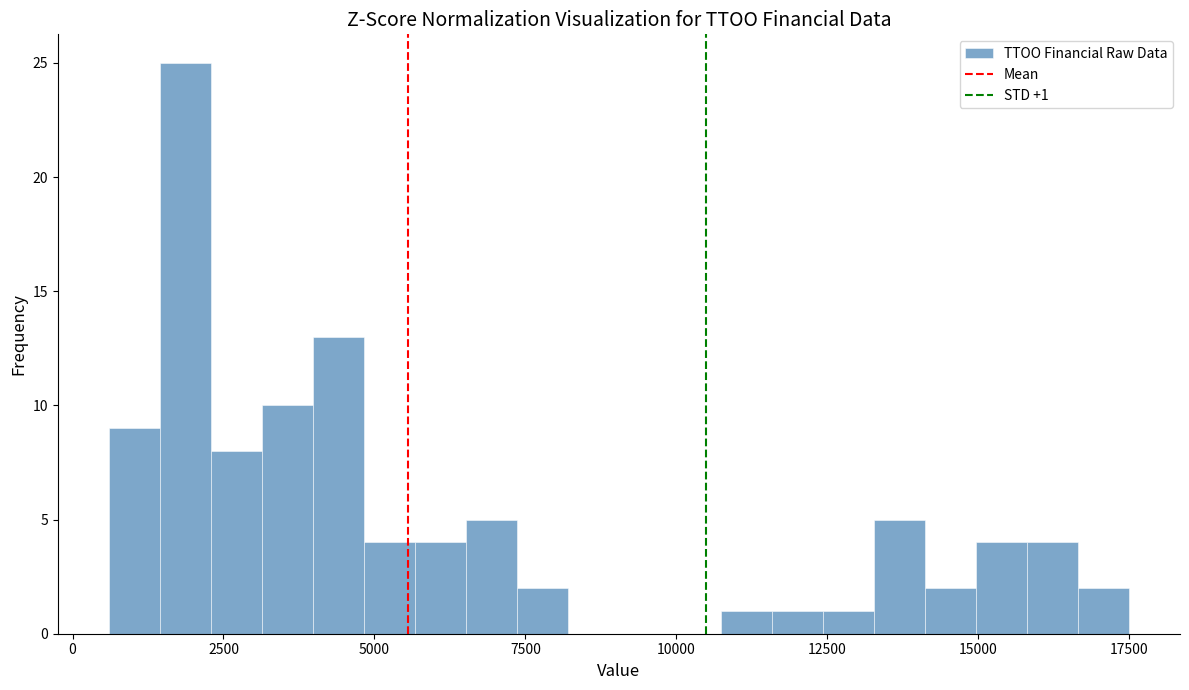

Read against the x-axis, roughly where is the centre of the tallest bar?

2000